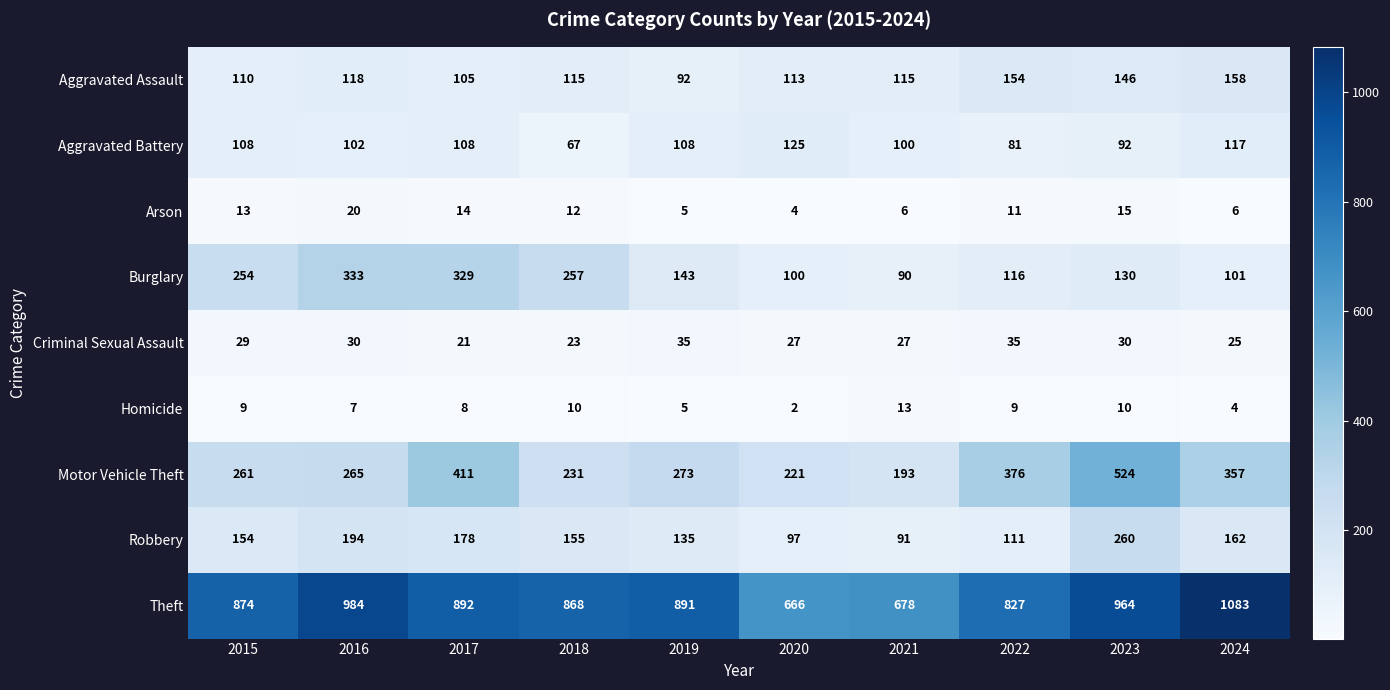

List the labels in order of Robbery value, smallest first.

2021, 2020, 2022, 2019, 2015, 2018, 2024, 2017, 2016, 2023